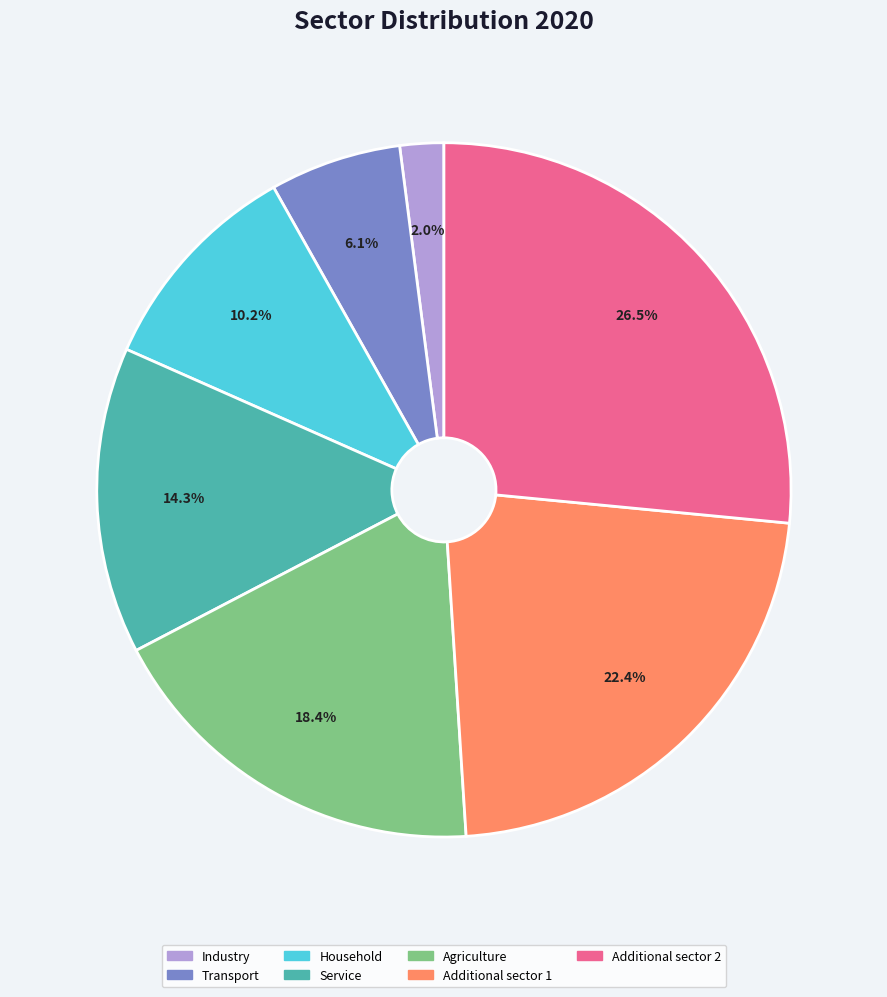

Which has a higher value, Household or Transport?

Household